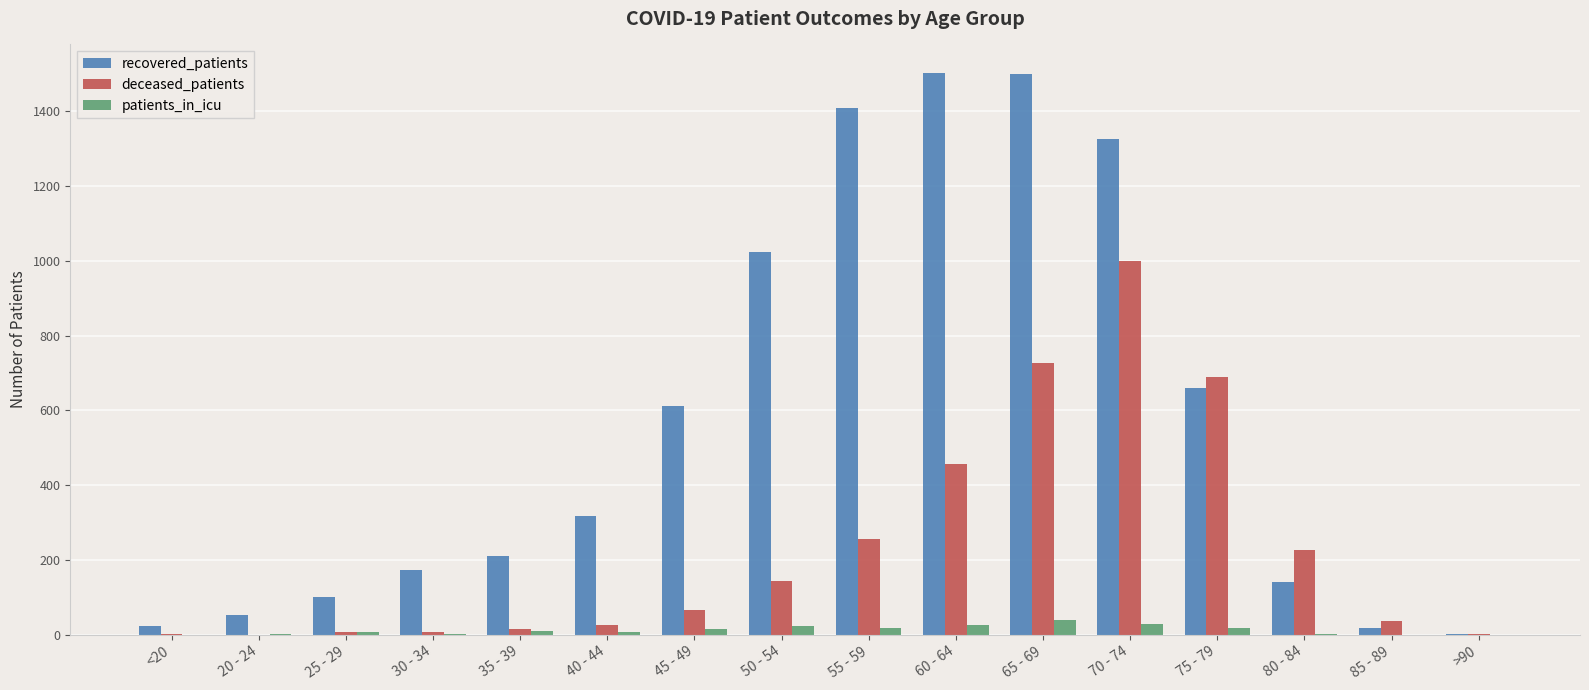

How many data points does each series have?

16